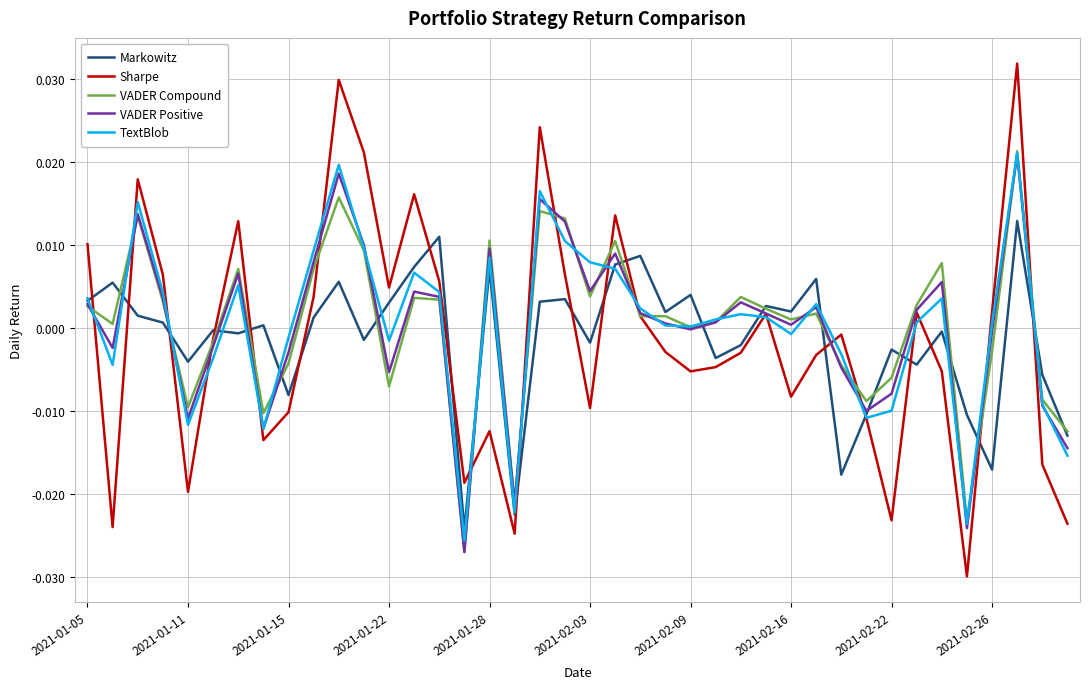

Which series has the widest spread of values?

Sharpe